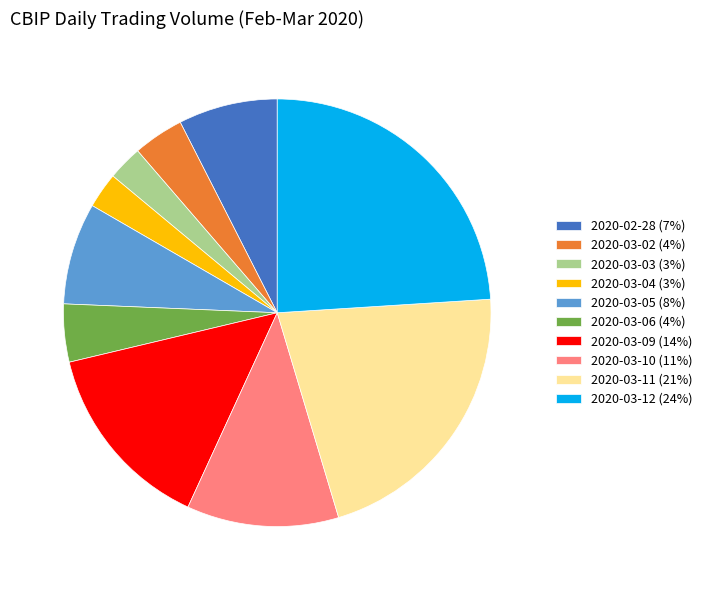

Approximately how many times larger is the value at 2020-03-11 (21%) compared to 2020-03-05 (8%)?

2.8